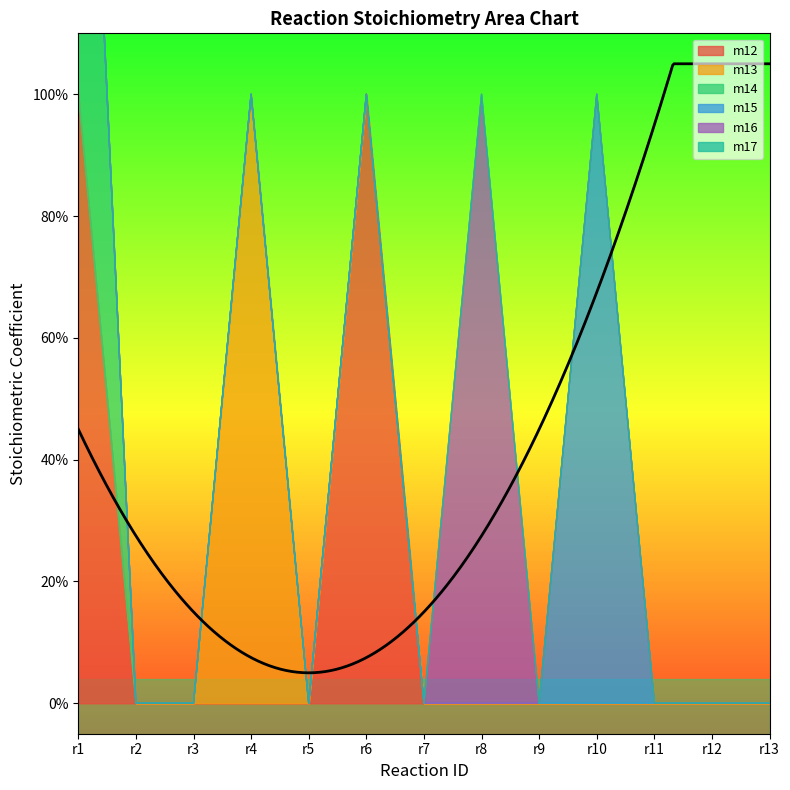

Which series has the largest total across all categories?

m12